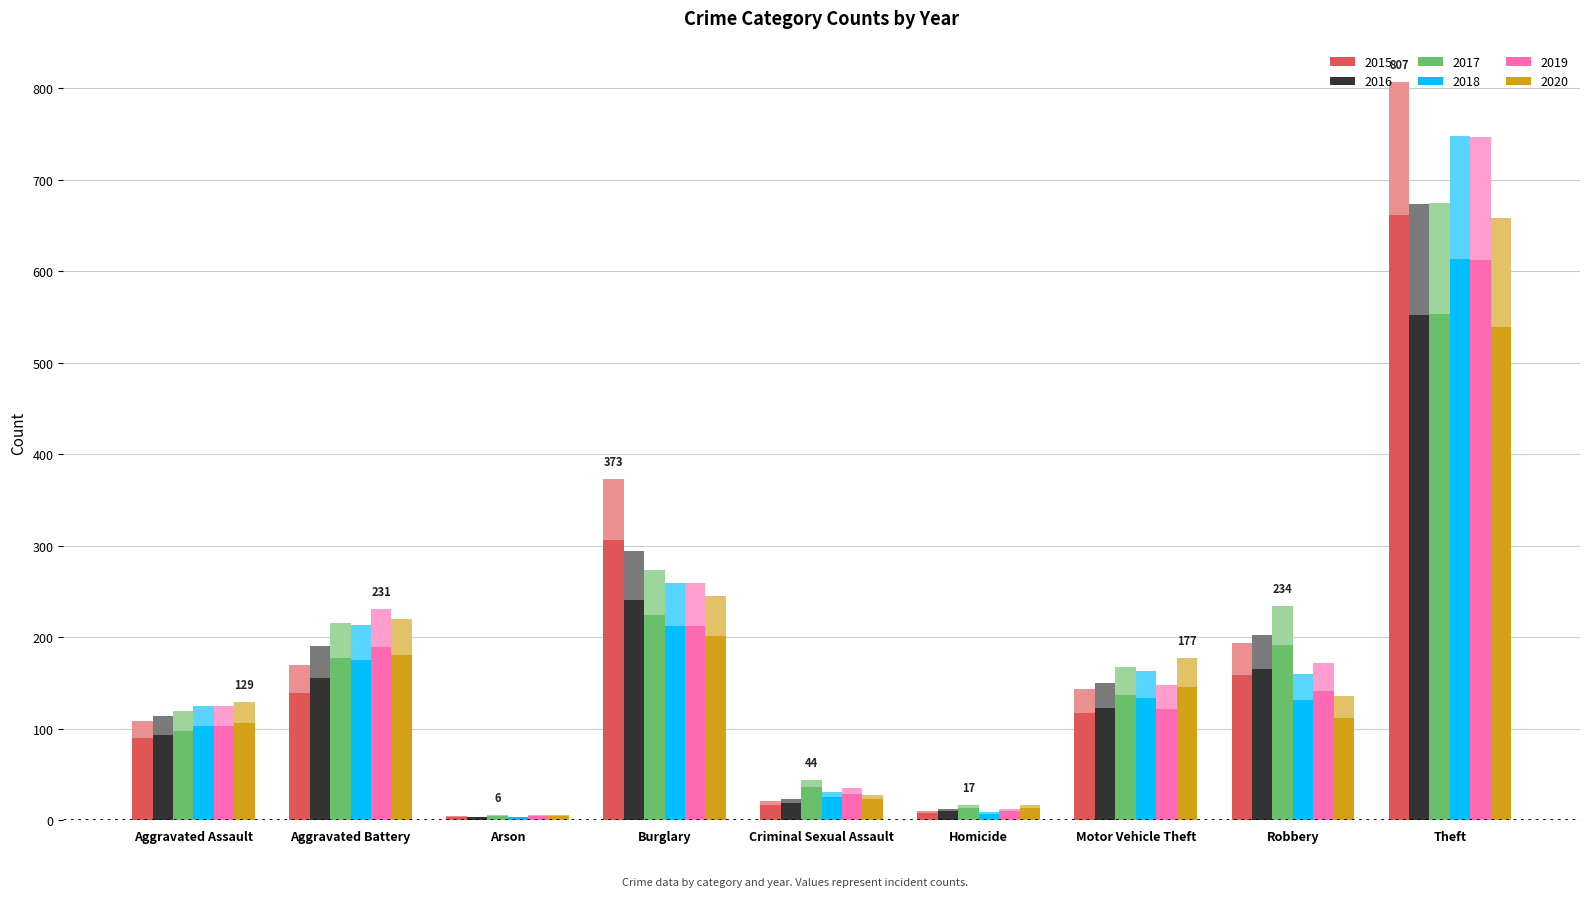

Which has a higher value, Aggravated Battery or Homicide?

Aggravated Battery